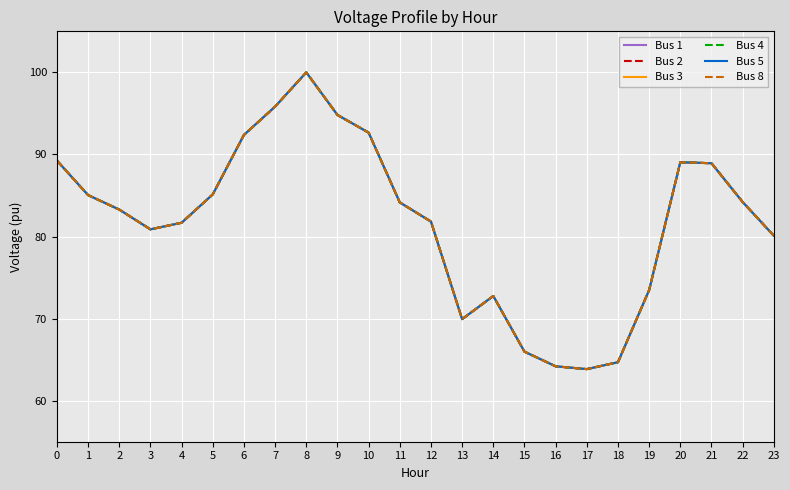

Where is the first local minimum for Bus 4?

3